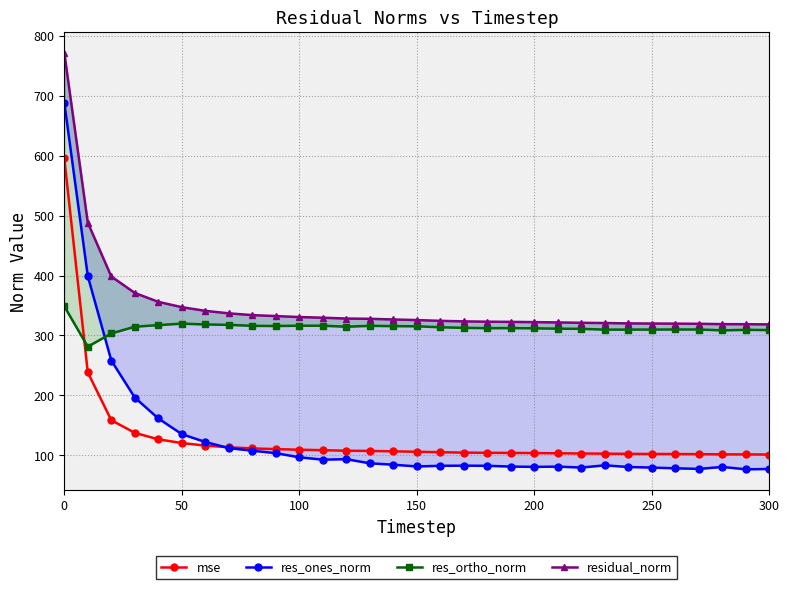

How many categories are shown in the chart?

31